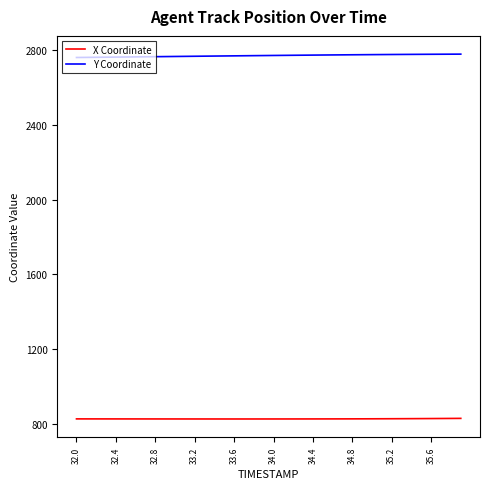

What is the greatest value displayed?

2778.5